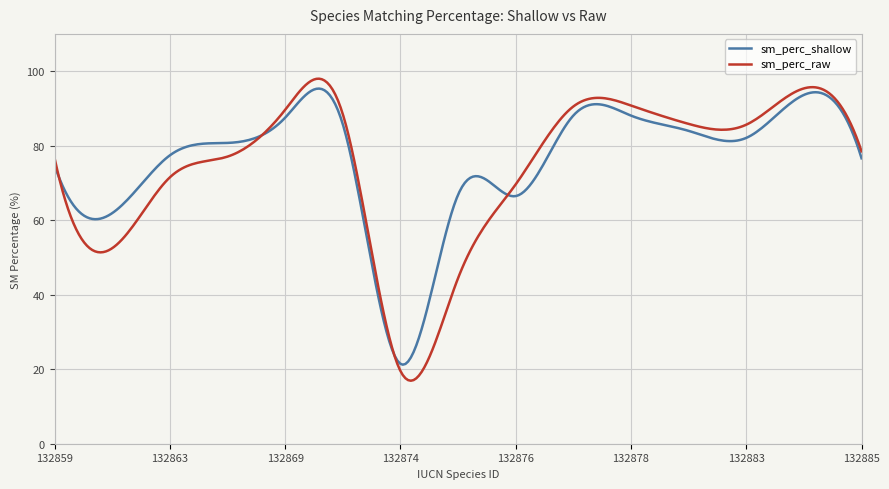

List the series in order of their overall mean, lowest first.

sm_perc_raw, sm_perc_shallow